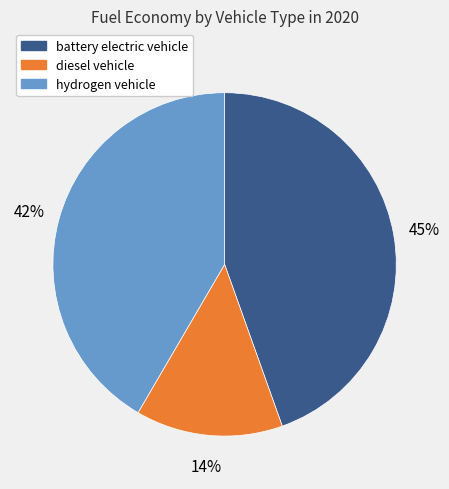

Does any single category account for the majority?

No